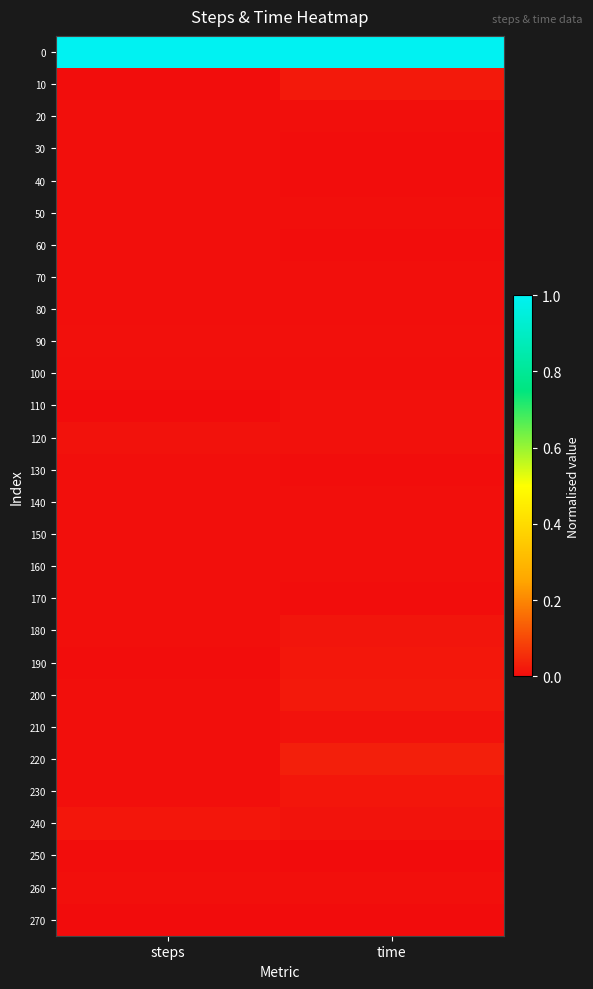

Reading right to left, transcribe all the data shown in this chart.

0: time=1.0	steps=1.0
10: time=0.0	steps=0.0
20: time=0.0	steps=0.0
30: time=0.0	steps=0.0
40: time=0.0	steps=0.0
50: time=0.0	steps=0.0
60: time=0.0	steps=0.0
70: time=0.0	steps=0.0
80: time=0.0	steps=0.0
90: time=0.0	steps=0.0
100: time=0.0	steps=0.0
110: time=0.0	steps=0.0
120: time=0.0	steps=0.0
130: time=0.0	steps=0.0
140: time=0.0	steps=0.0
150: time=0.0	steps=0.0
160: time=0.0	steps=0.0
170: time=0.0	steps=0.0
180: time=0.0	steps=0.0
190: time=0.0	steps=0.0
200: time=0.0	steps=0.0
210: time=0.0	steps=0.0
220: time=0.0	steps=0.0
230: time=0.0	steps=0.0
240: time=0.0	steps=0.0
250: time=0.0	steps=0.0
260: time=0.0	steps=0.0
270: time=0.0	steps=0.0